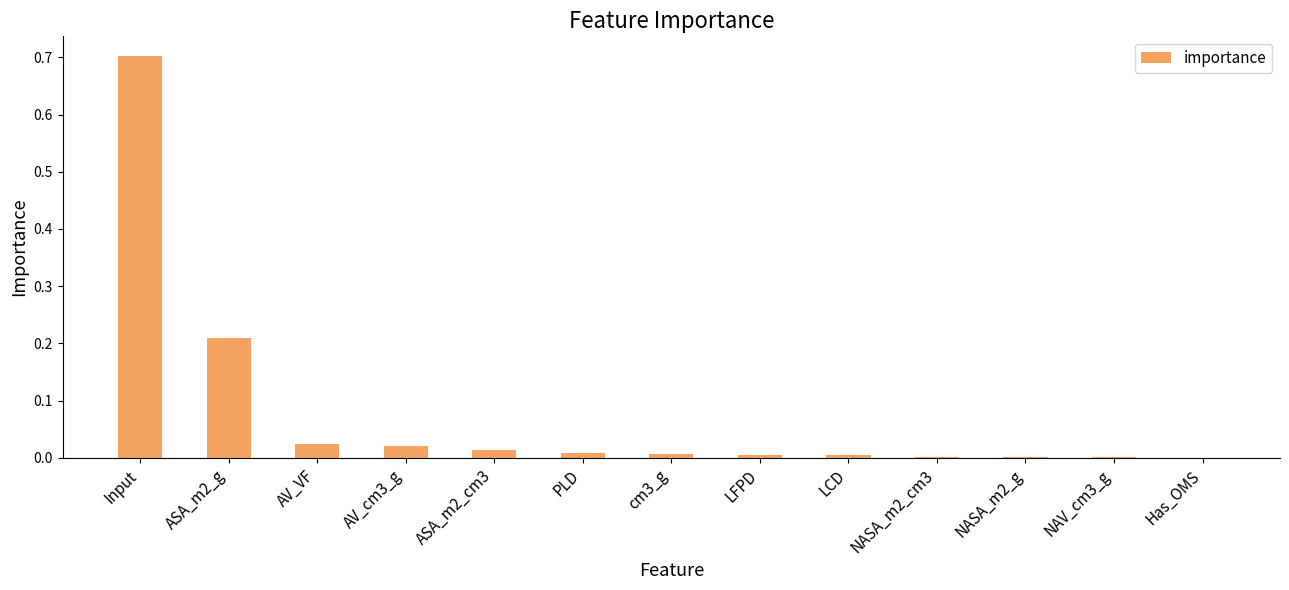

What is the maximum value shown in the chart?

0.7